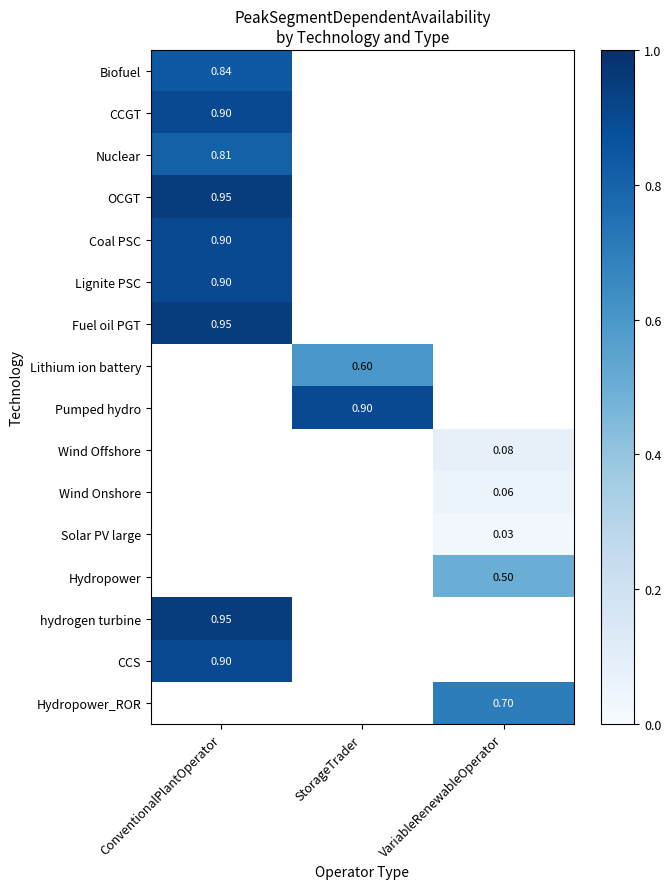

The Wind Offshore series shows 0.1 at VariableRenewableOperator. True or false?

True